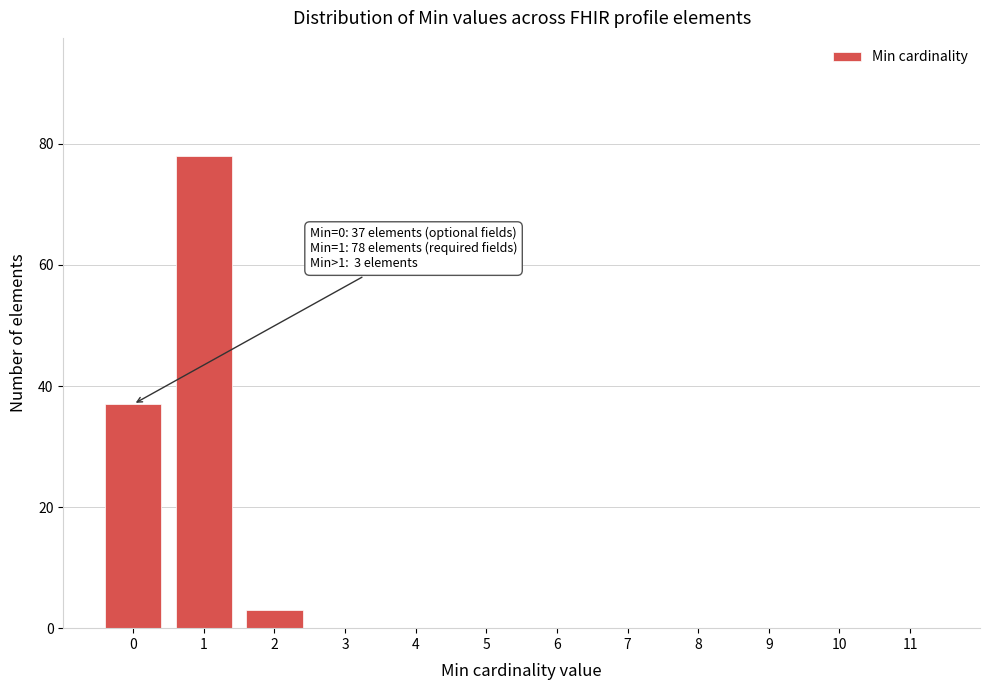

Reading left to right, transcribe all the data shown in this chart.

0=37	1=78	2=3	3=0	4=0	5=0	6=0	7=0	8=0	9=0	10=0	11=0